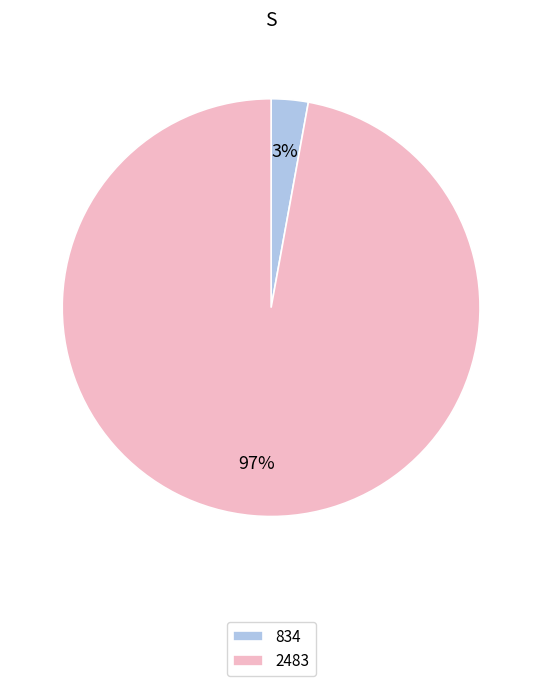

The 834 slice represents 16% of the pie. True or false?

False